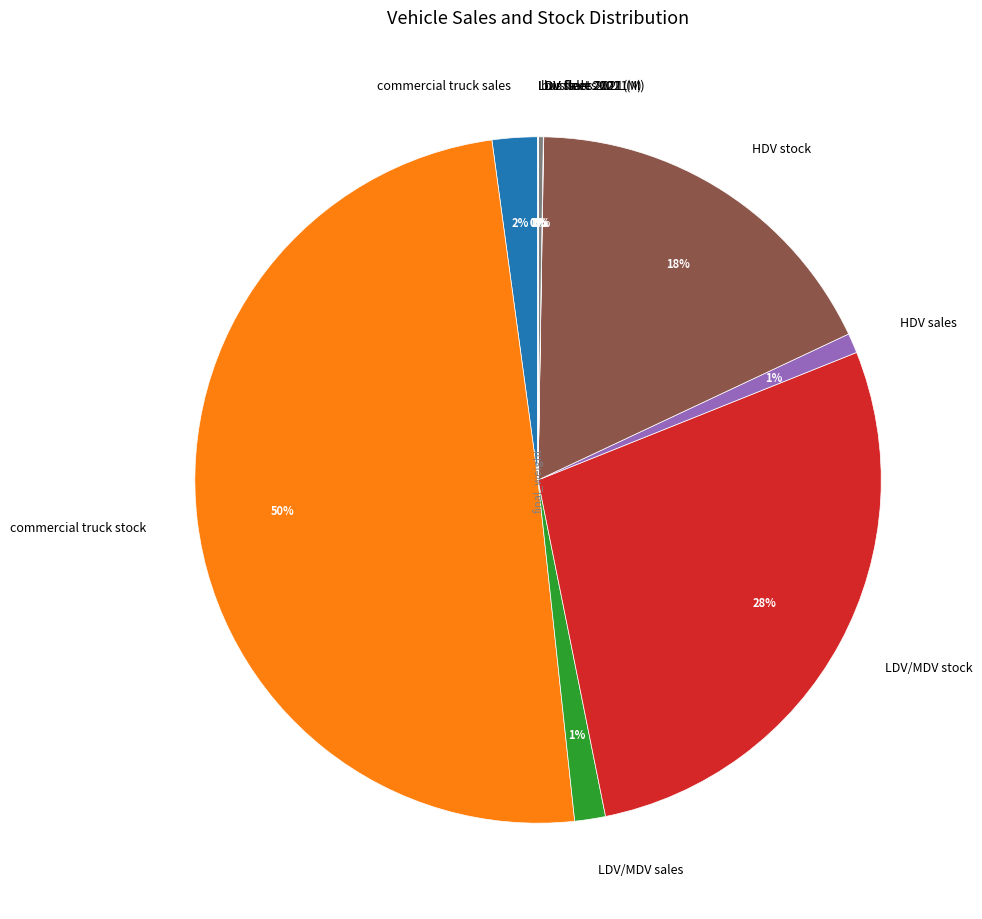

True or false: HDV sales accounts for 1% of the total.

True